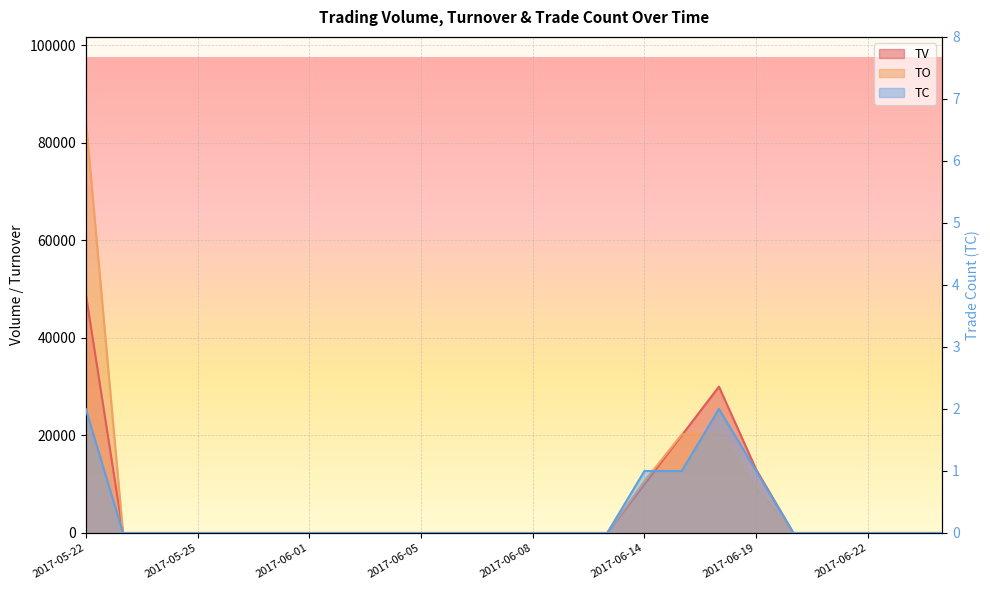

At which category does TO reach its first local peak?

2017-06-16